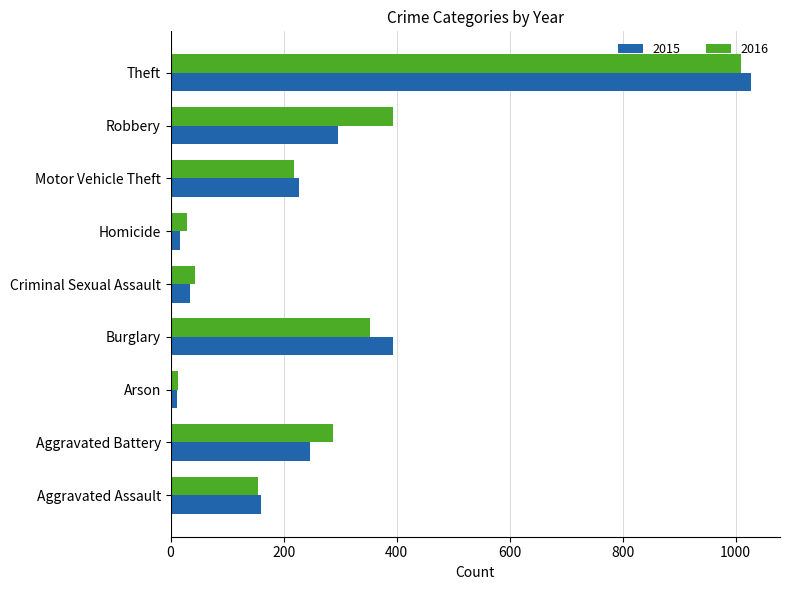

What is the sum of the 2016 values at Aggravated Battery and Burglary?

640